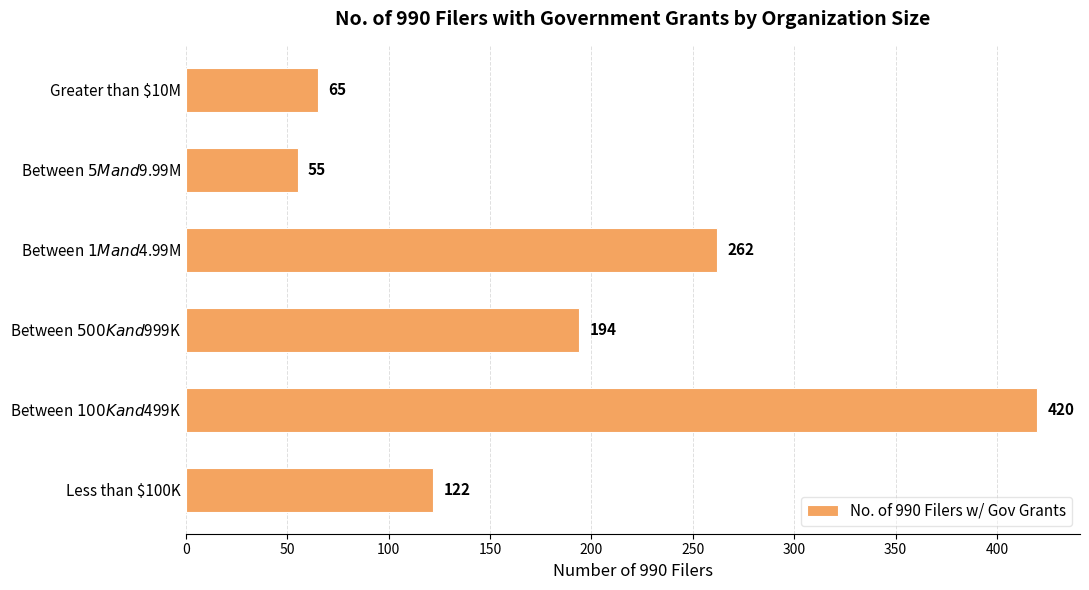

Which label corresponds to the largest value in the chart?

Between $100K and $499K